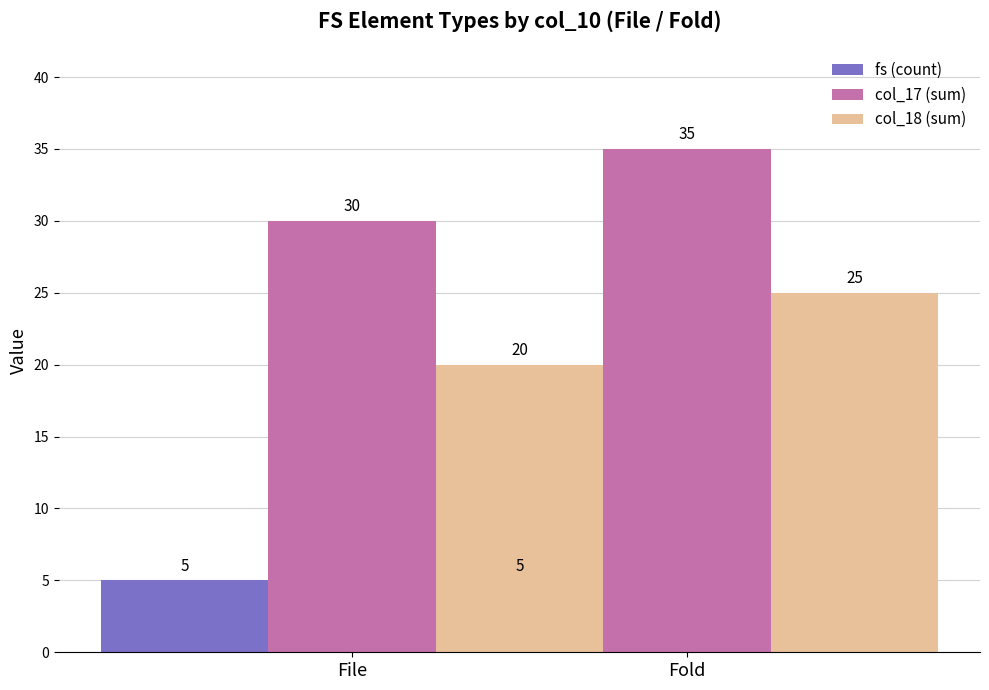

What is the label of the 1st bar from the right?

Fold